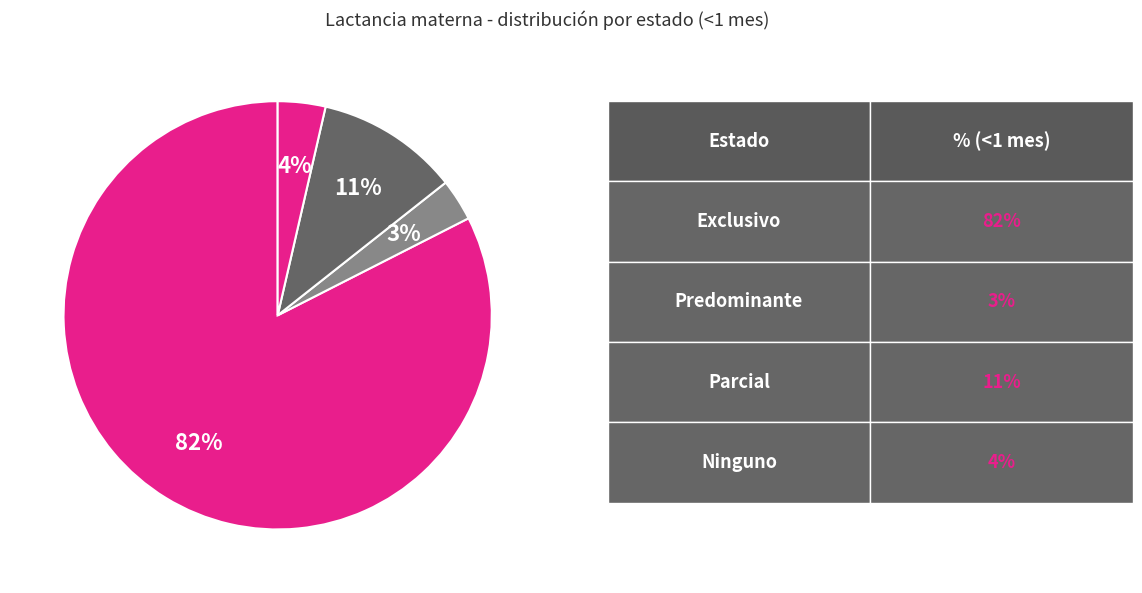

Rank the categories by value from lowest to highest.

Predominante, Ninguno, Parcial, Exclusivo